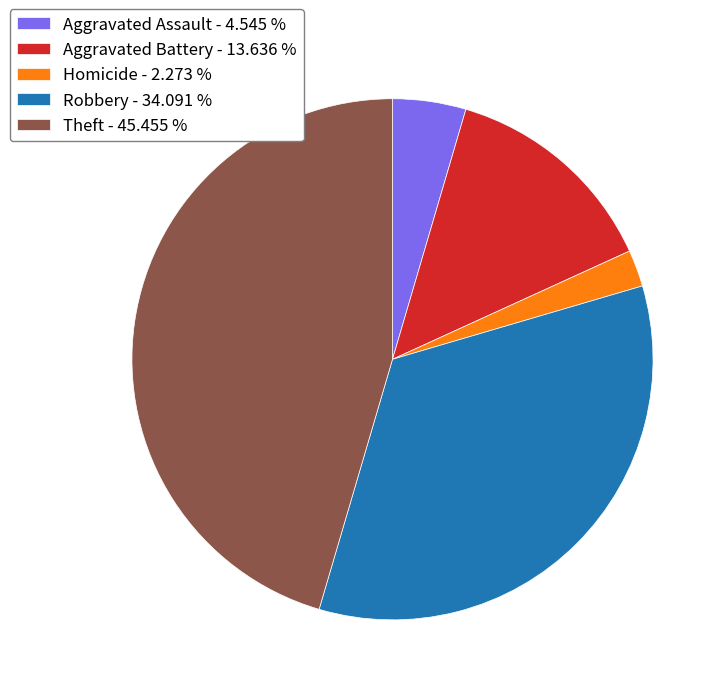

Which slice is the smallest?

Homicide - 2.273 %